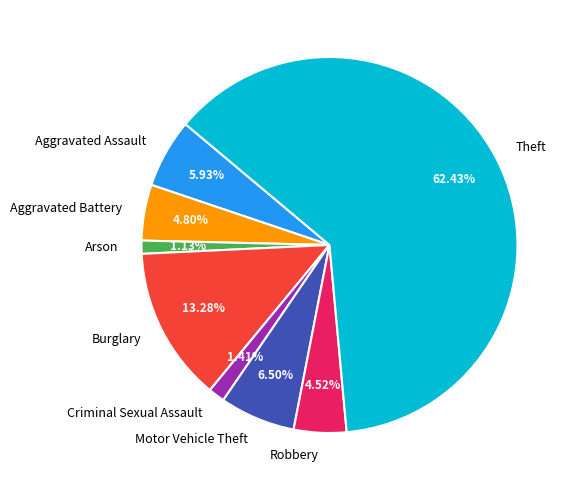

Which slice represents more than half of the pie?

Theft